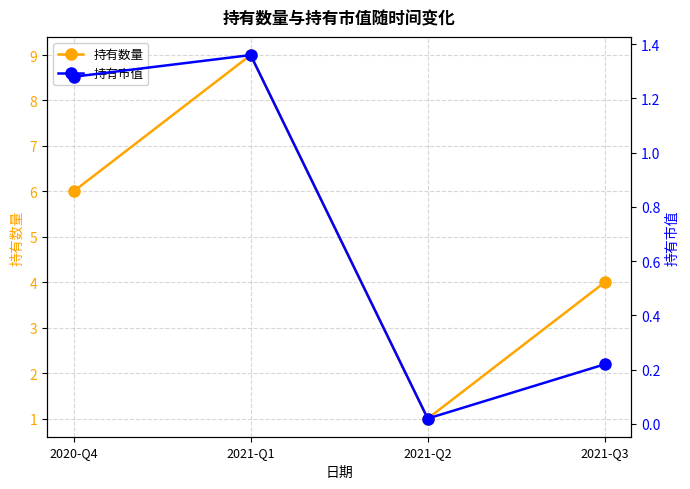

List the series in order of their peak value, lowest first.

持有市值, 持有数量